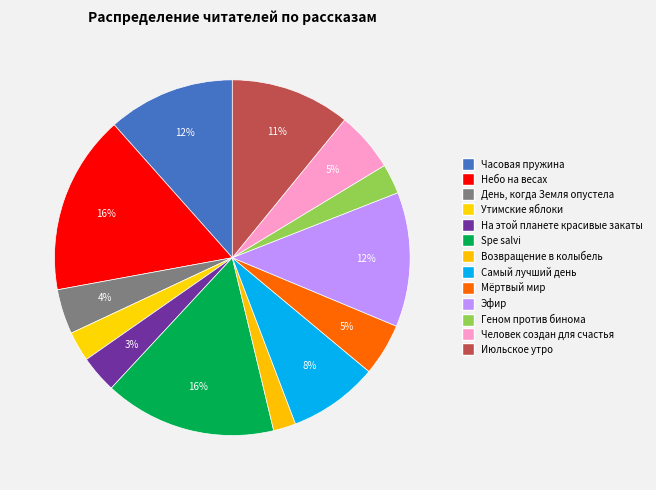

Which has a higher value, Июльское утро or Мёртвый мир?

Июльское утро